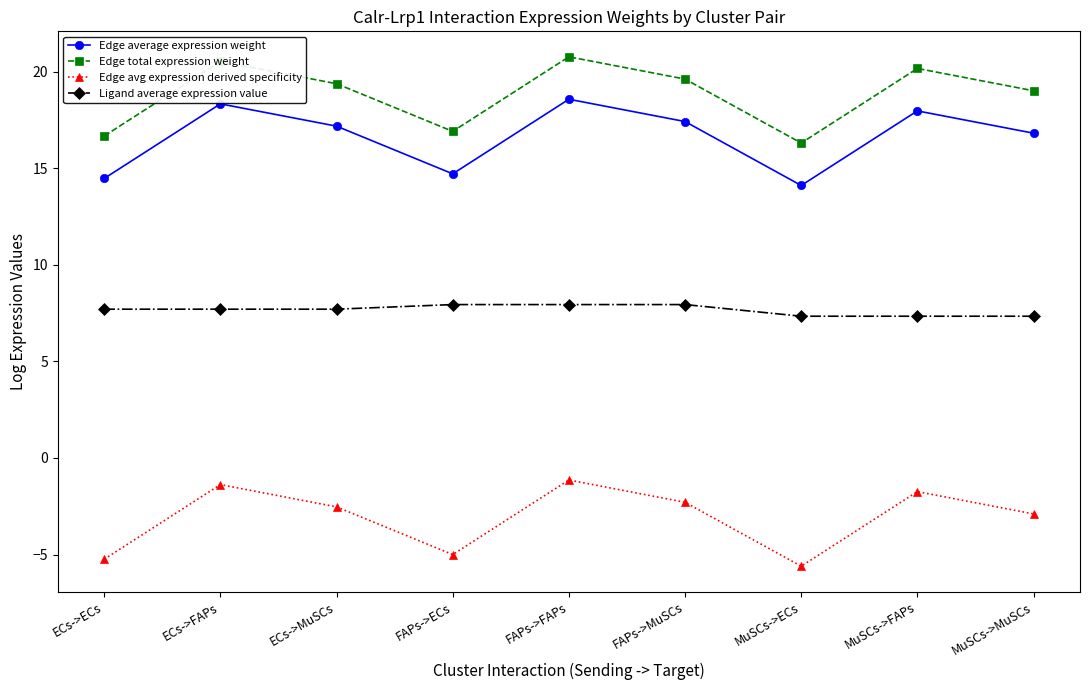

What is the difference between the Edge average expression weight values at MuSCs->ECs and ECs->MuSCs?

3.1